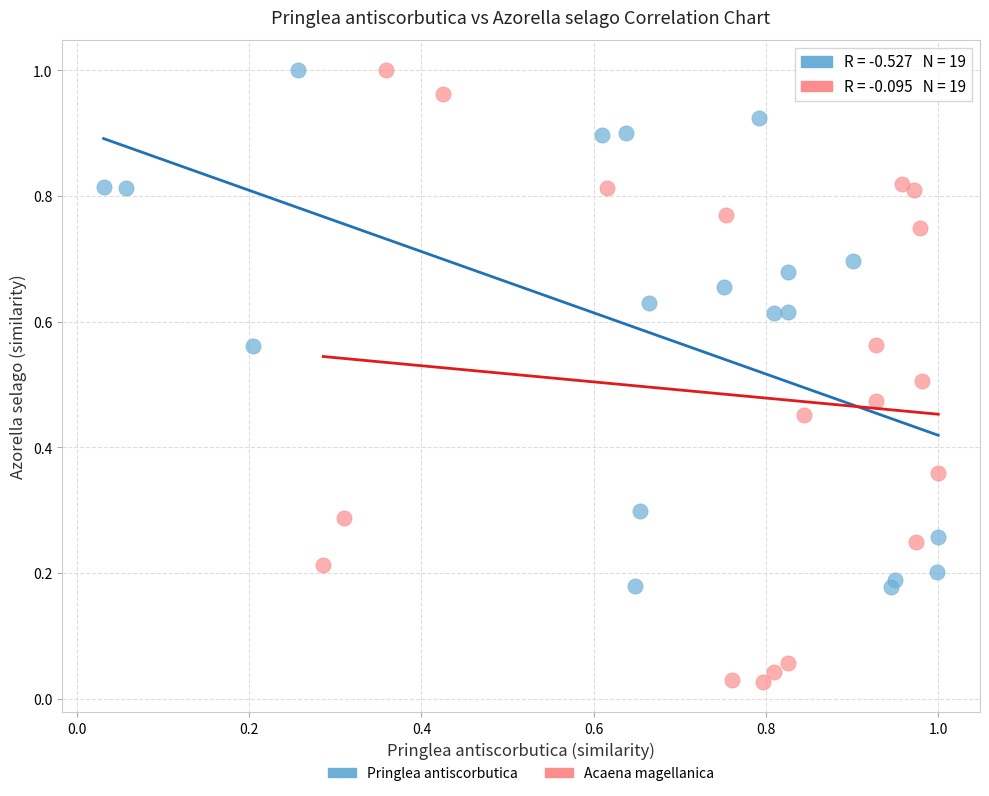

Which series has the largest Y range (max minus min)?

Acaena magellanica